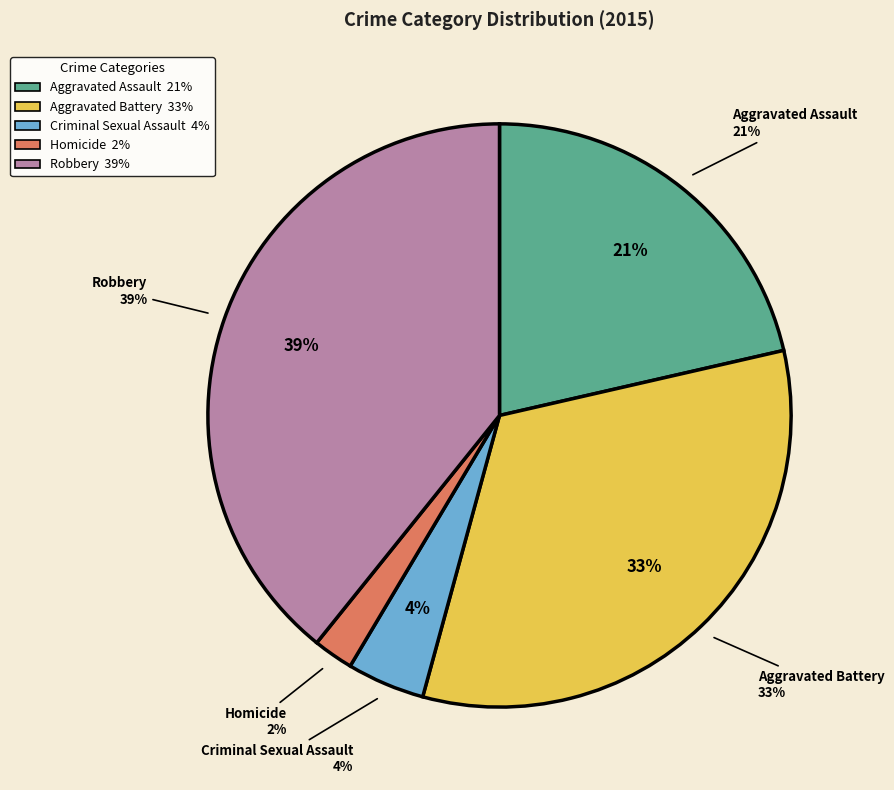

What is the ratio of the value at Robbery to the value at Criminal Sexual Assault?

9.1